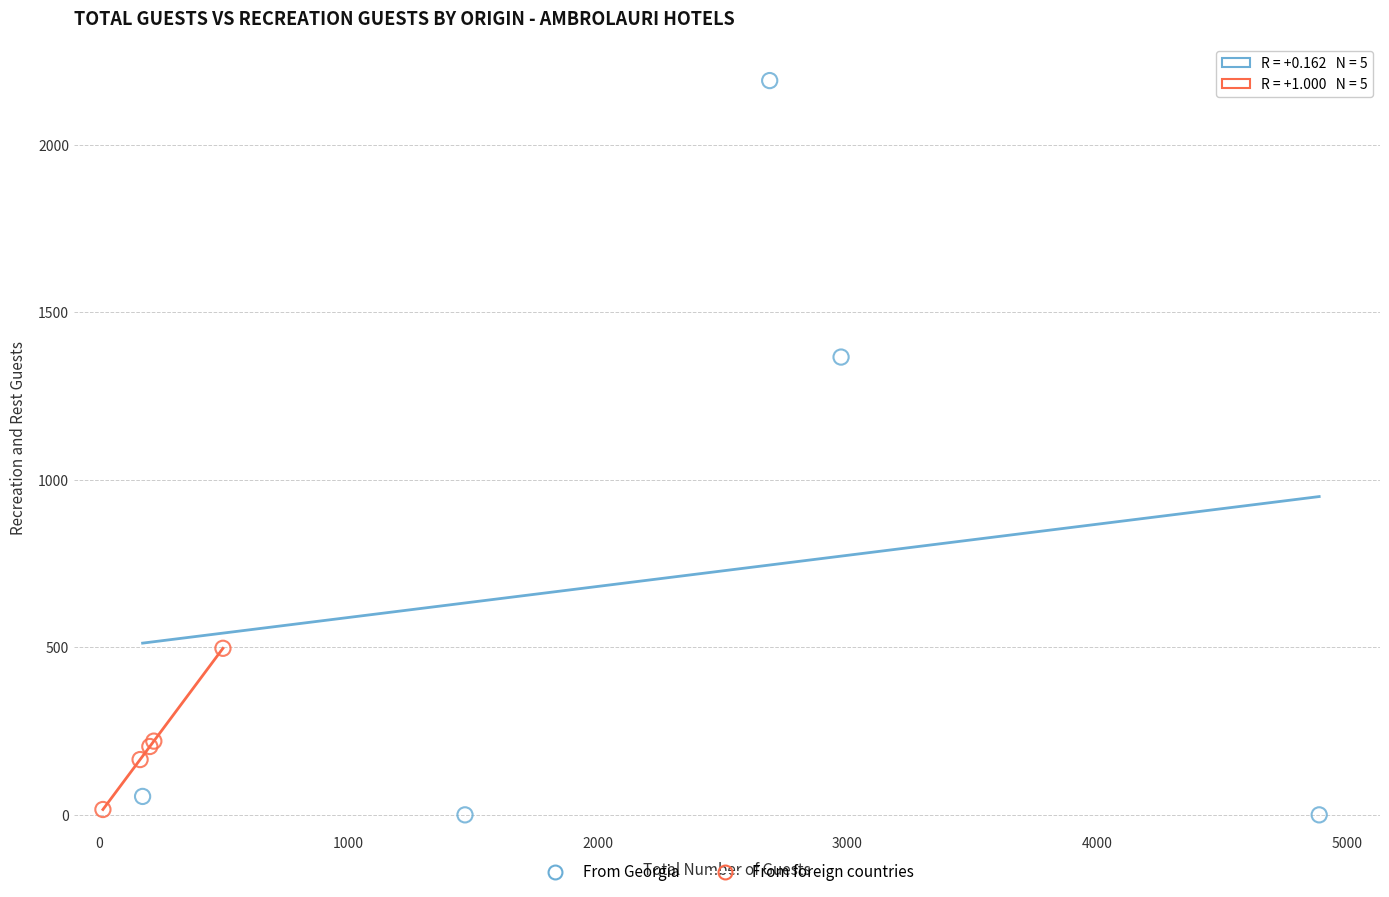

Which series contains the highest Y value?

From Georgia